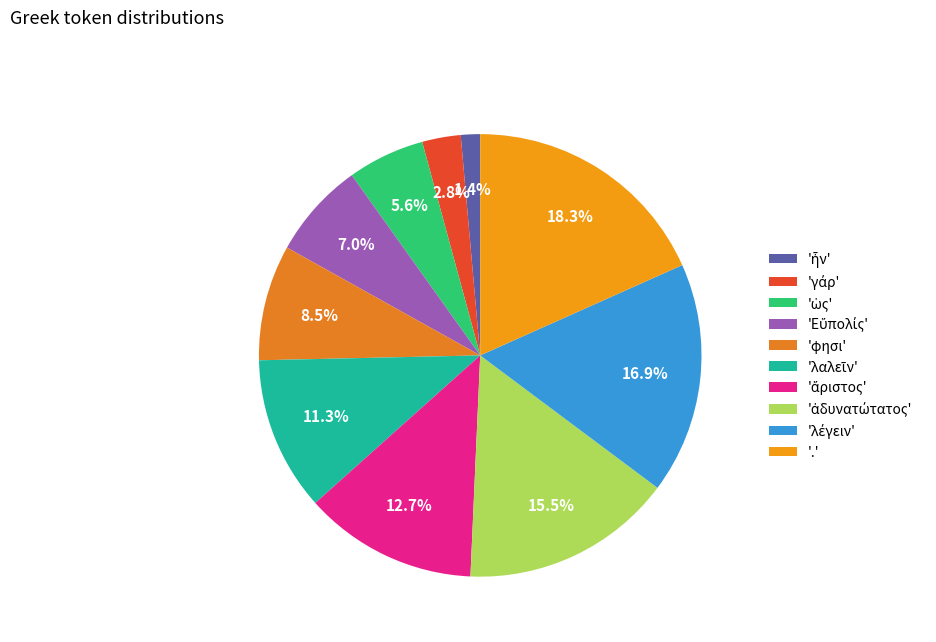

How many slices are in this pie chart?

10